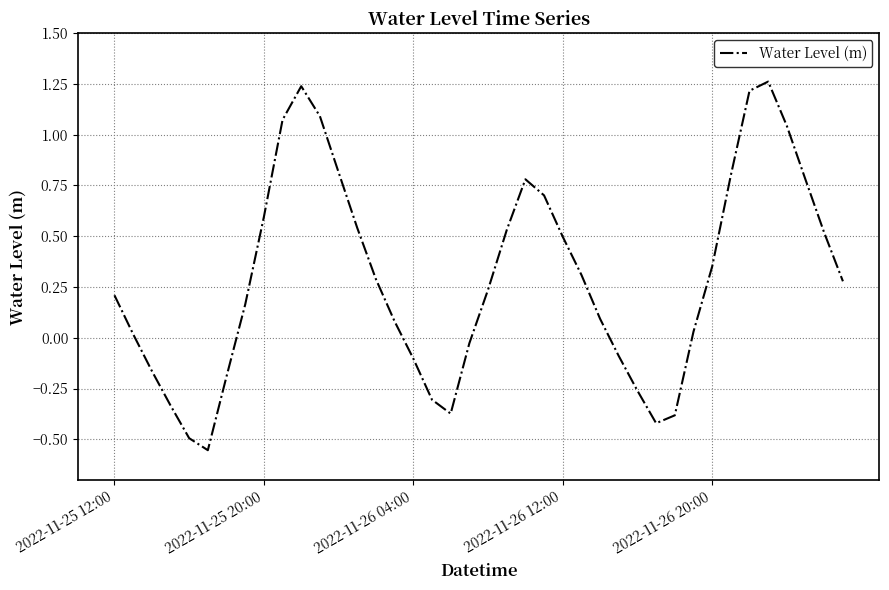

What is the difference between the maximum and minimum values?

1.8